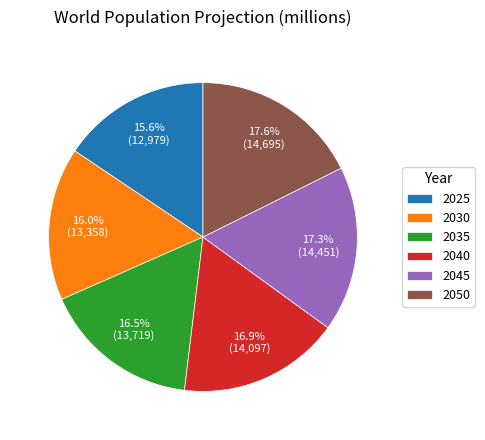

To the nearest percent, what is the difference between the largest and smallest slice percentages?

2%